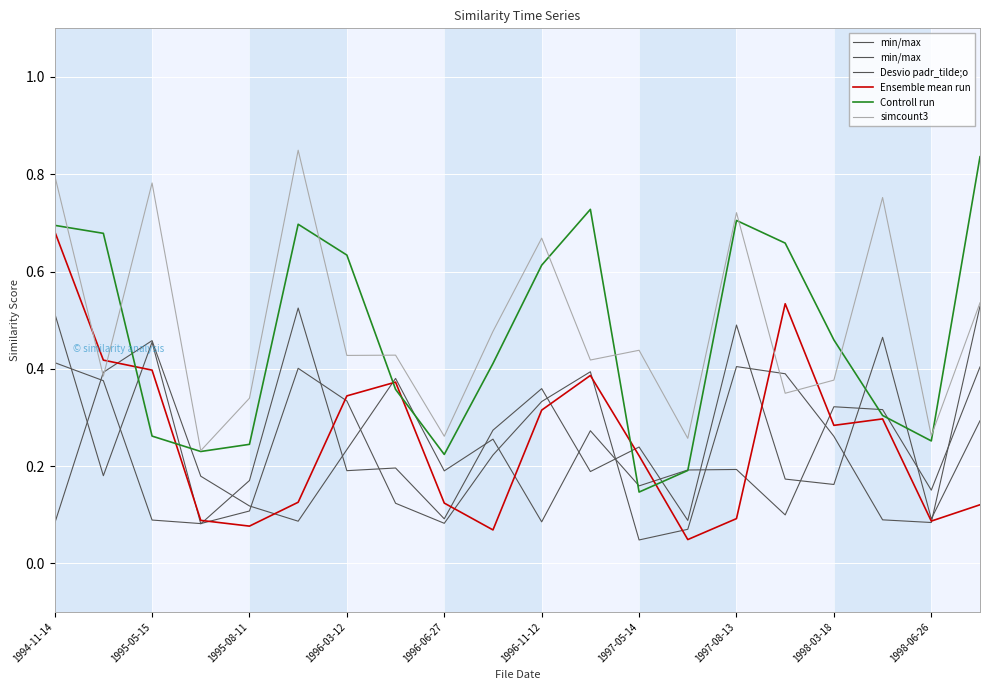

How many times do Desvio padr_tilde;o and simcount3 cross each other?

2